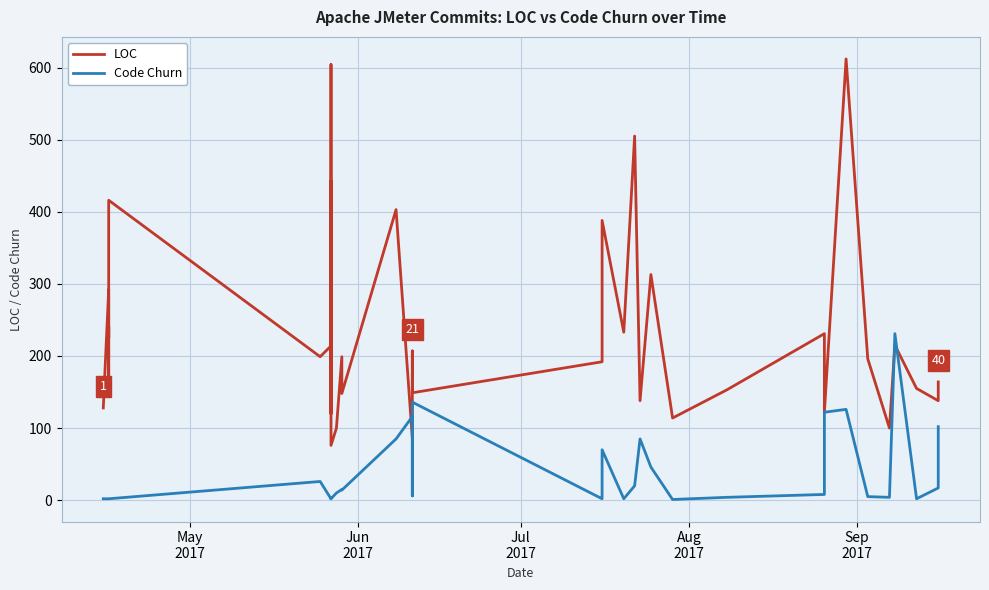

How many lines are shown in the chart?

2